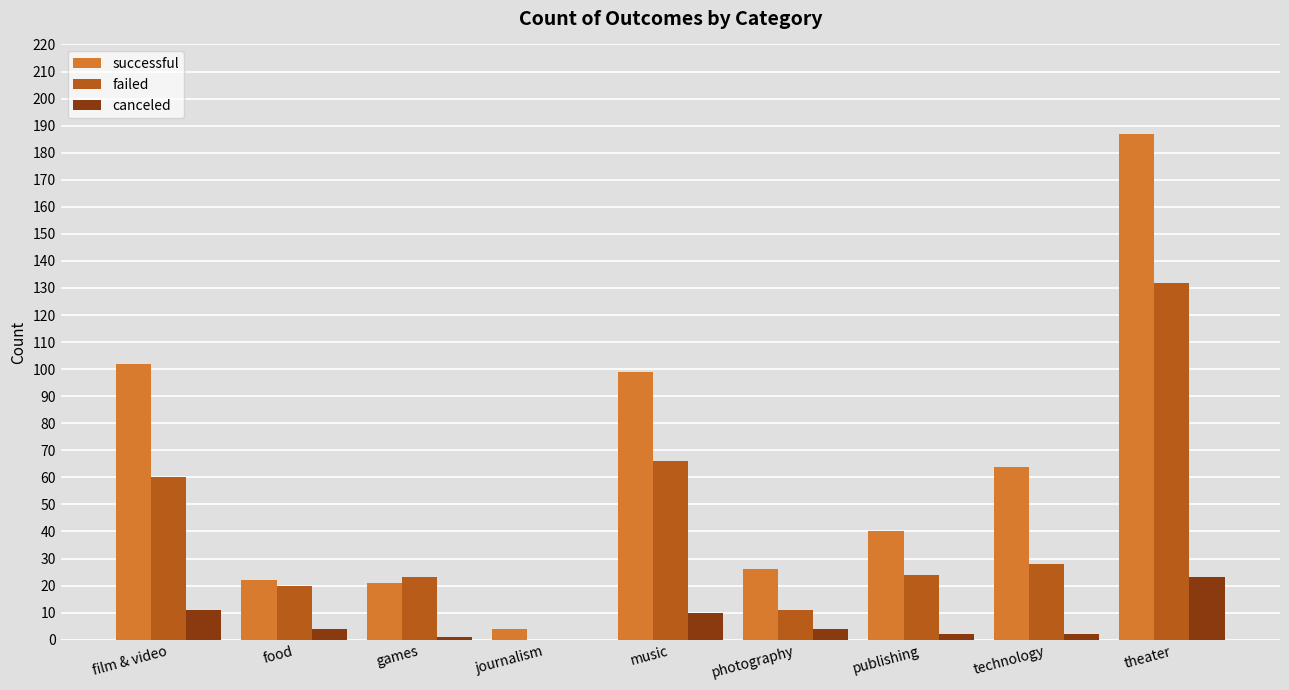

Which series changed the most between photography and technology?

successful